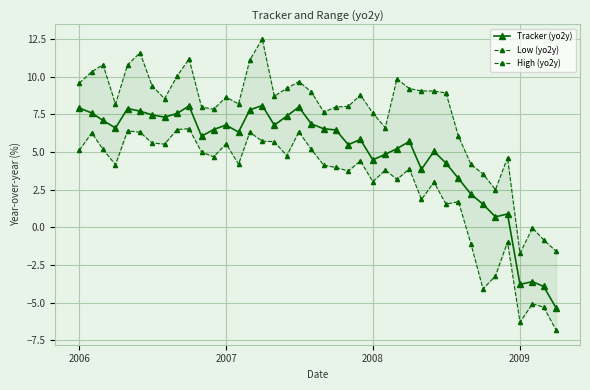

True or false: High (yo2y) and Tracker (yo2y) cross at least once.

False